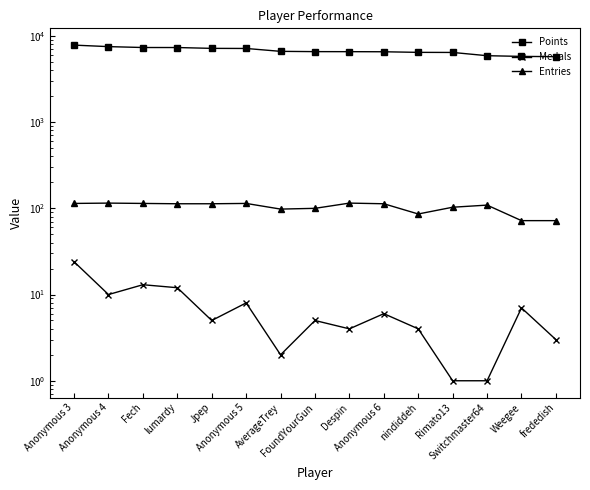

How many lines are shown in the chart?

3